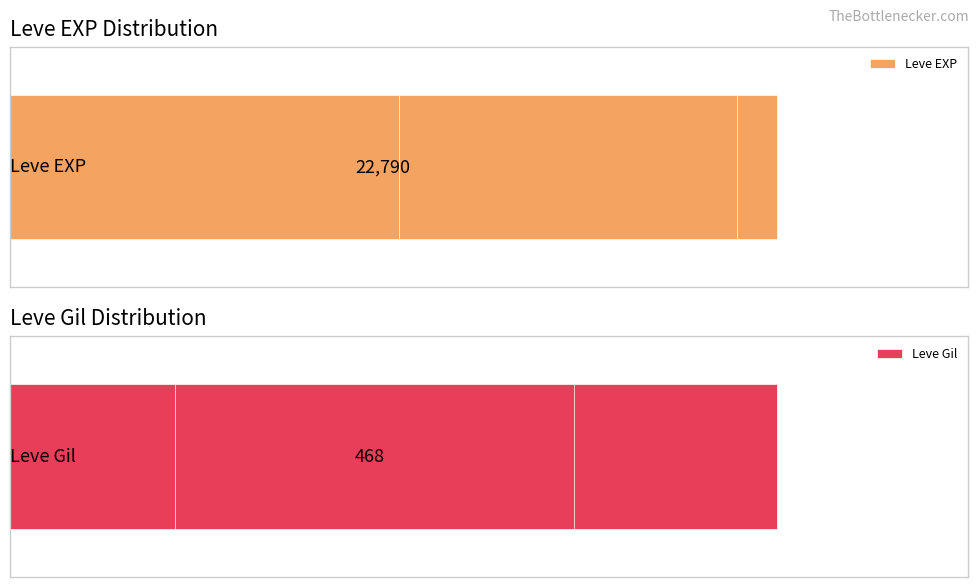

What is the maximum value for Leve EXP?

22790